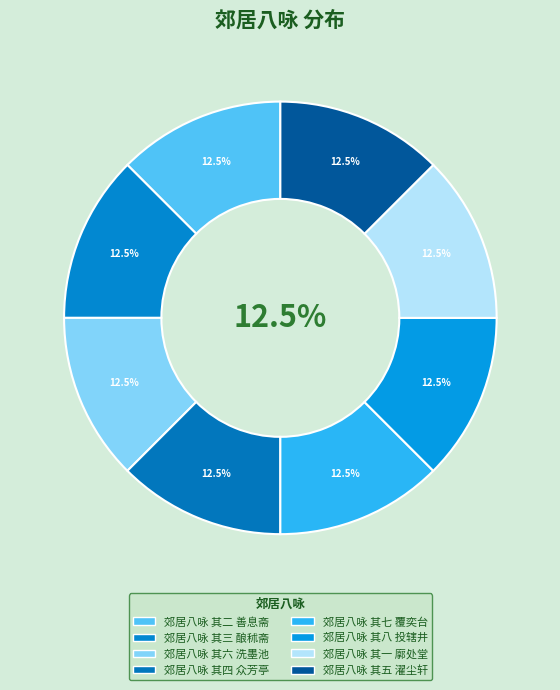

The 郊居八咏 其三 酿秫斋 slice represents 12% of the pie. True or false?

True